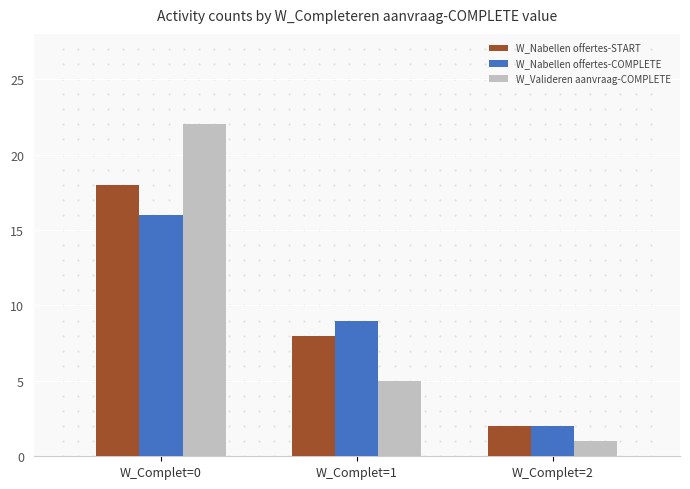

Is the value of W_Valideren aanvraag-COMPLETE at W_Complet=2 greater than the value of W_Nabellen offertes-START at W_Complet=2?

No